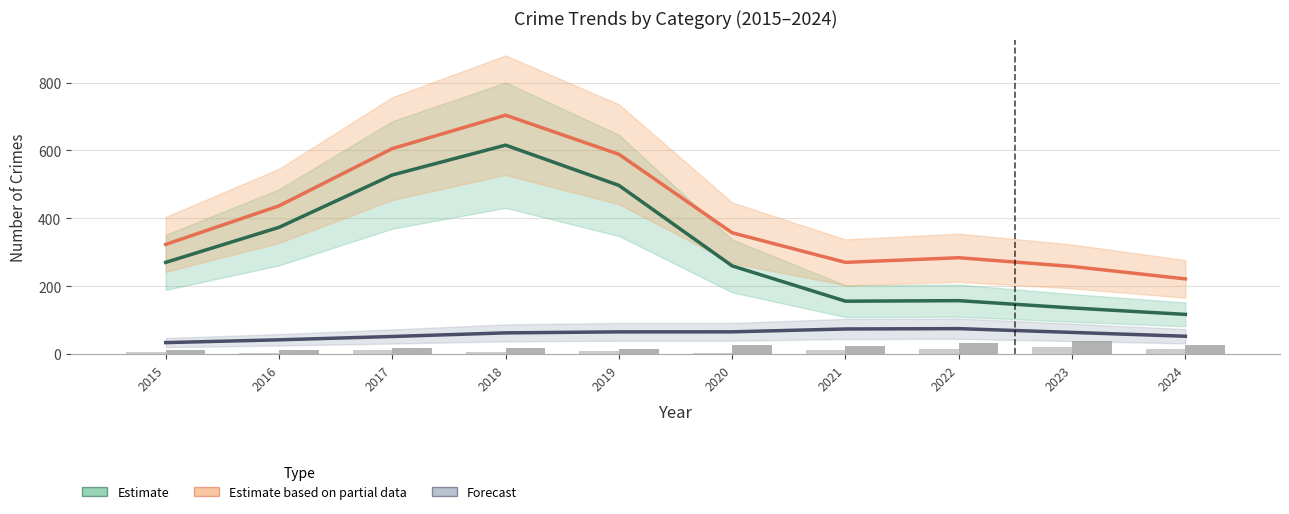

What is the sum of all Forecast (Robbery) values?

588.0